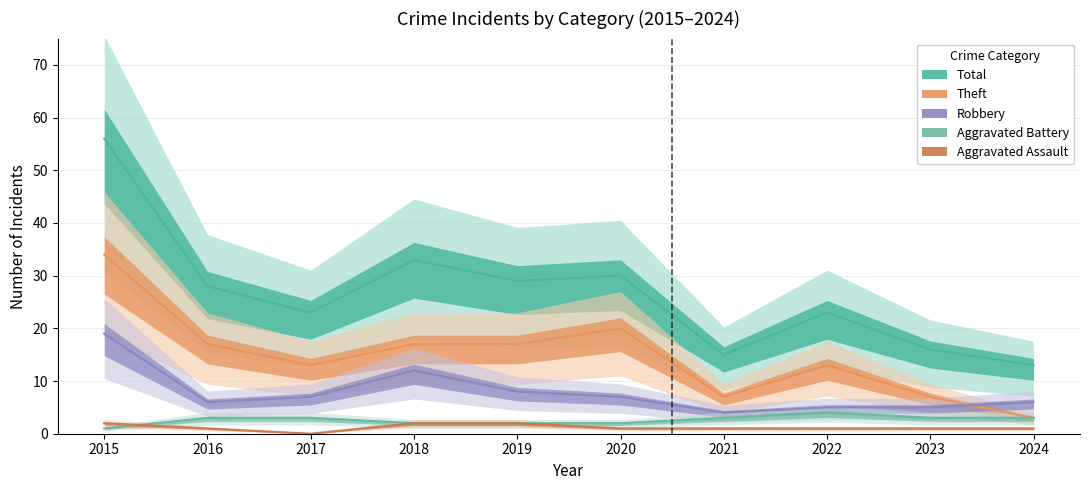

Between 2015 and 2018, which is larger?

2015